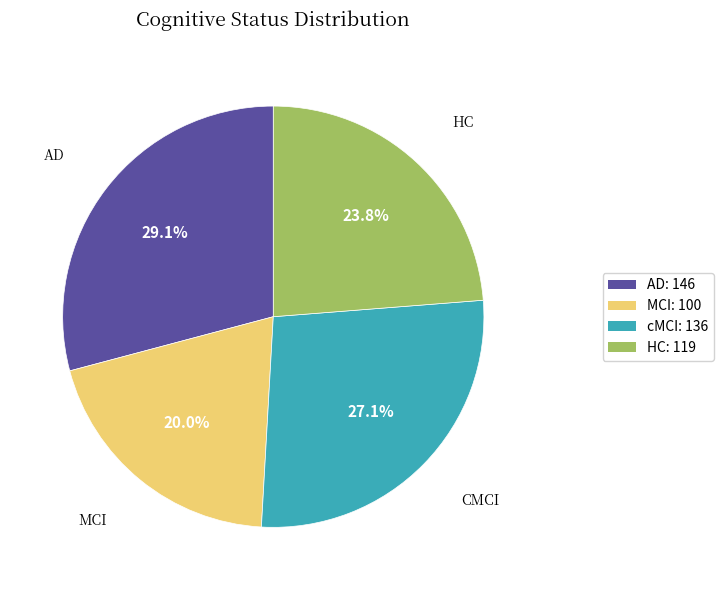

Does any single category account for the majority?

No